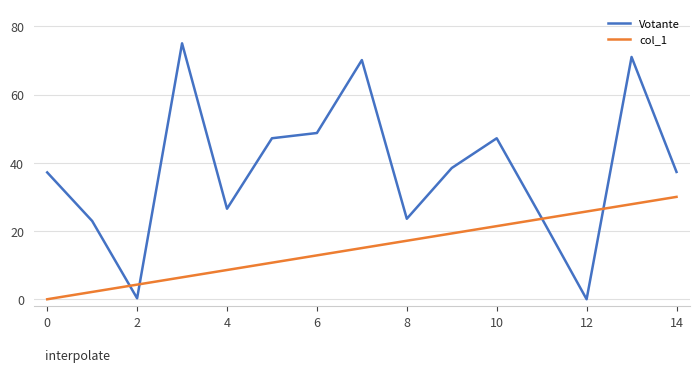

Does the chart display data point markers on the line(s)?

No